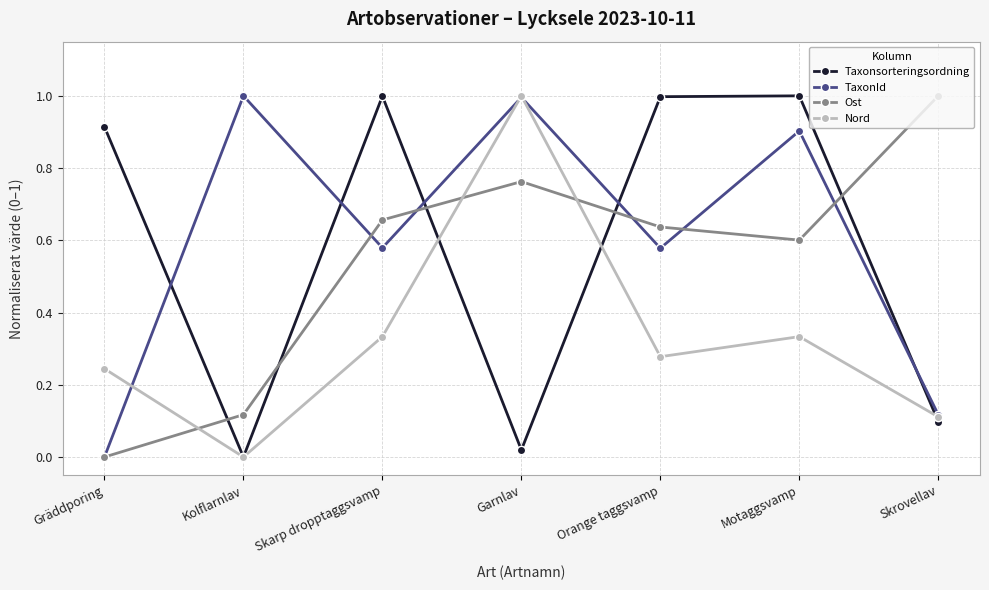

What are all the series names shown in the legend?

Taxonsorteringsordning, TaxonId, Ost, Nord